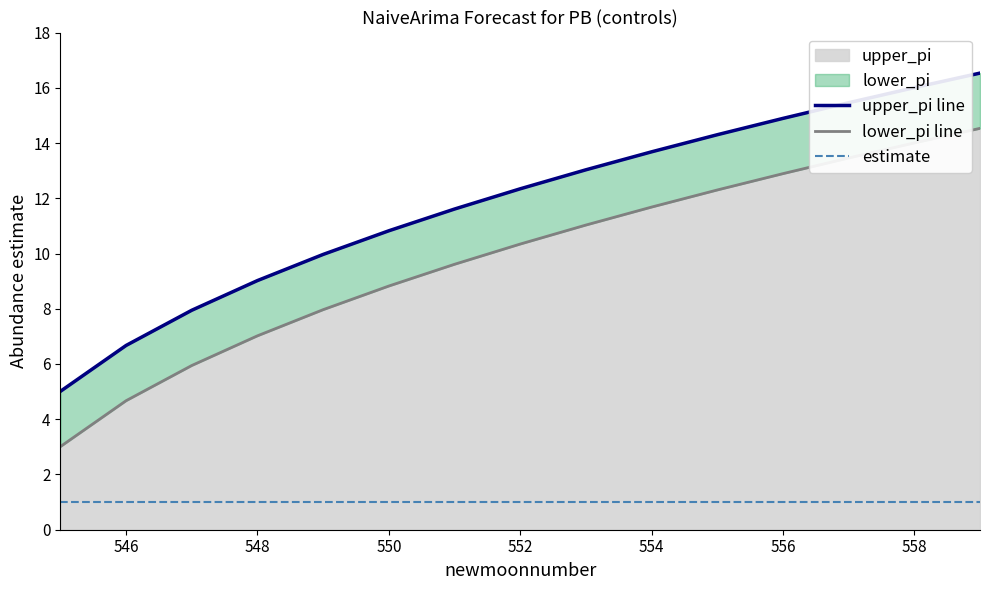

How many lines are shown in the chart?

3